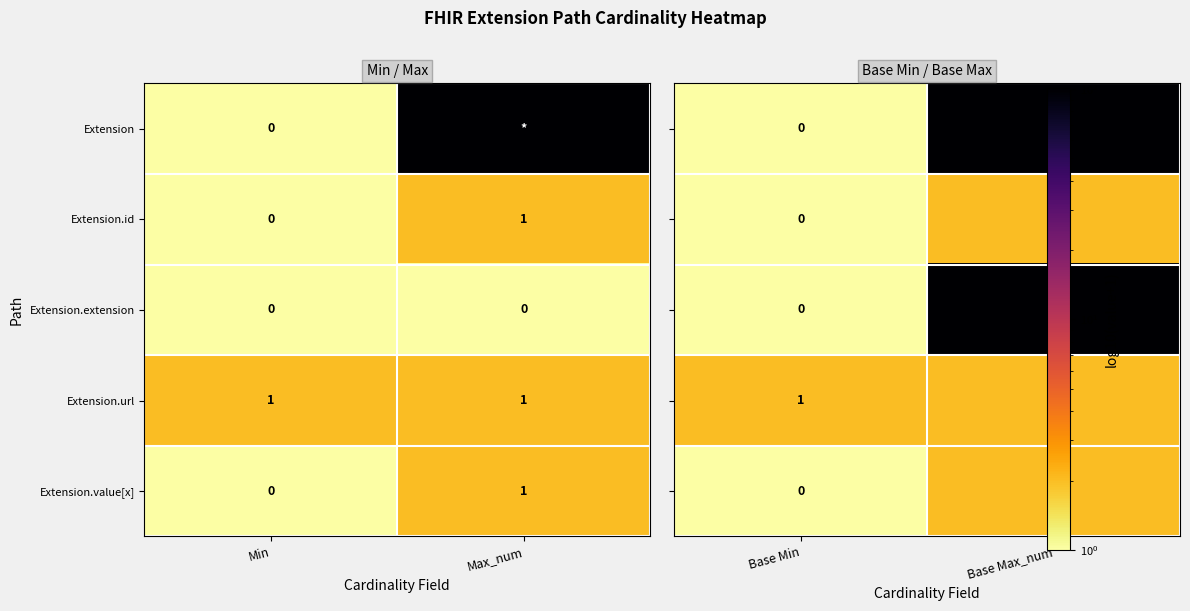

Is it true that Extension.id equals 1 at Max_num?

True